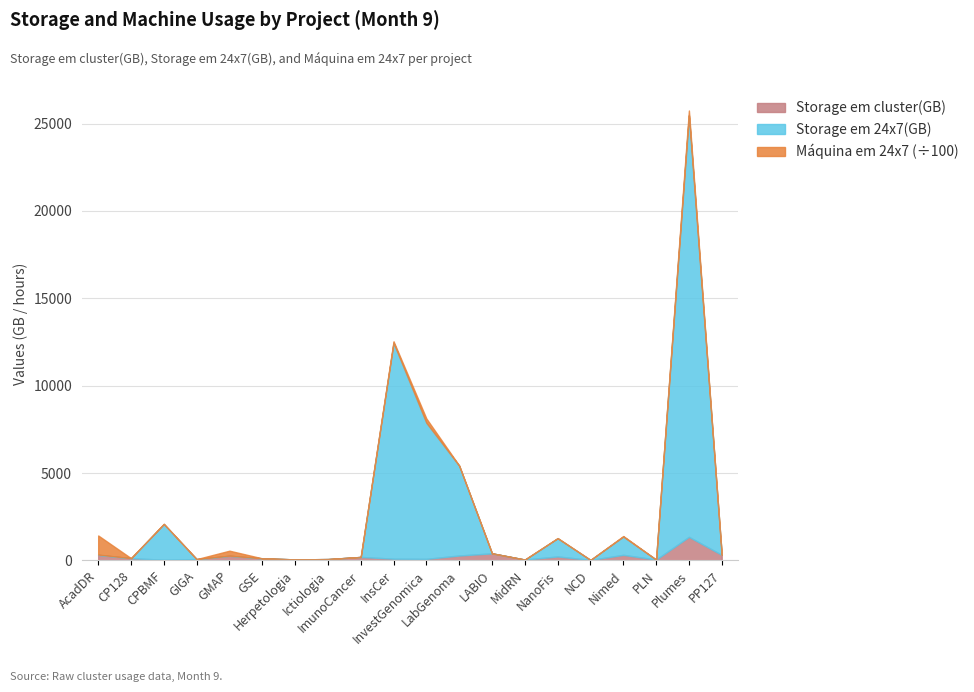

At which category is the sum across all series the highest?

Plumes